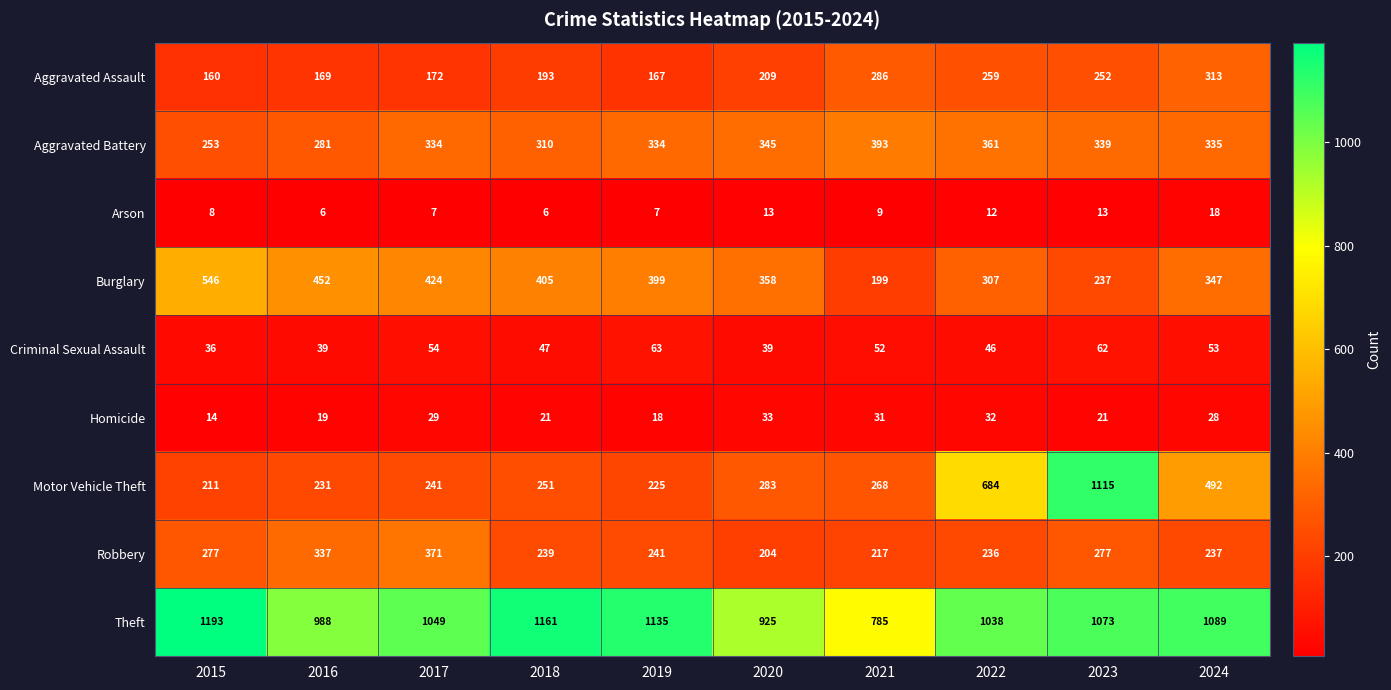

Which series has the largest range (max minus min)?

Motor Vehicle Theft